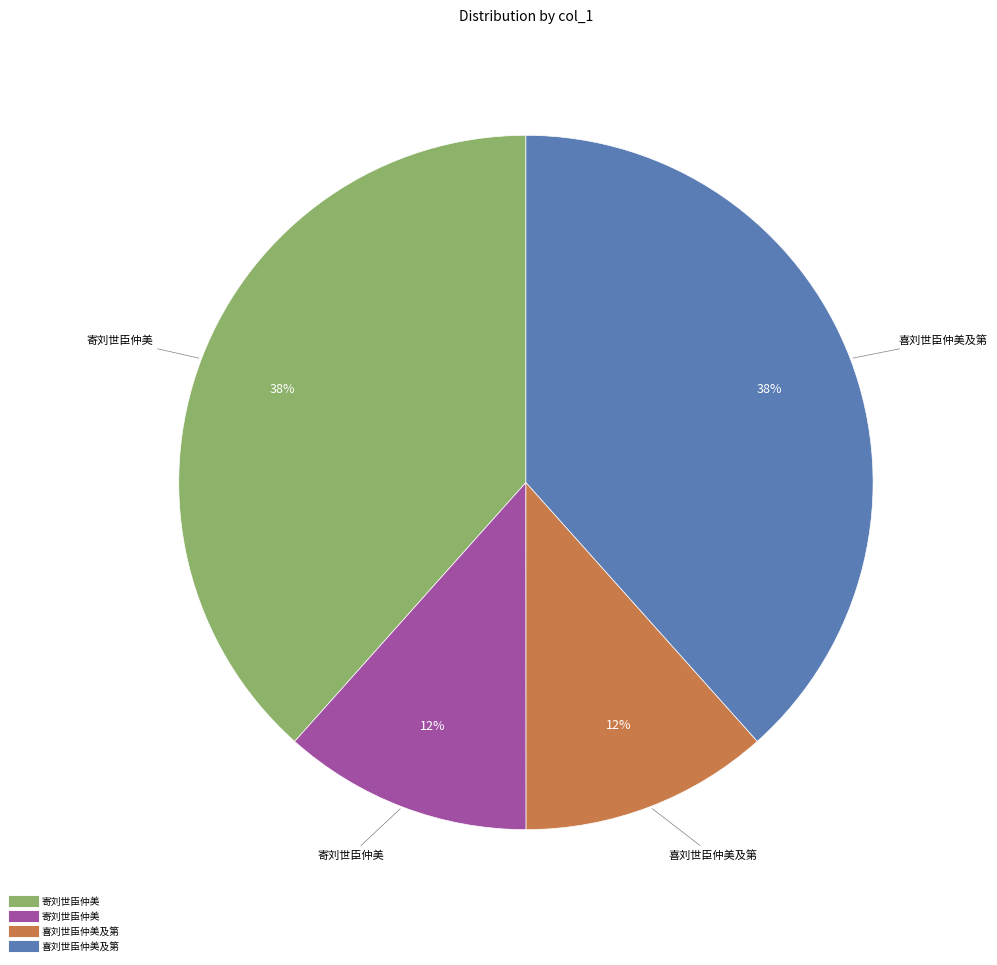

Does any single category account for the majority?

No